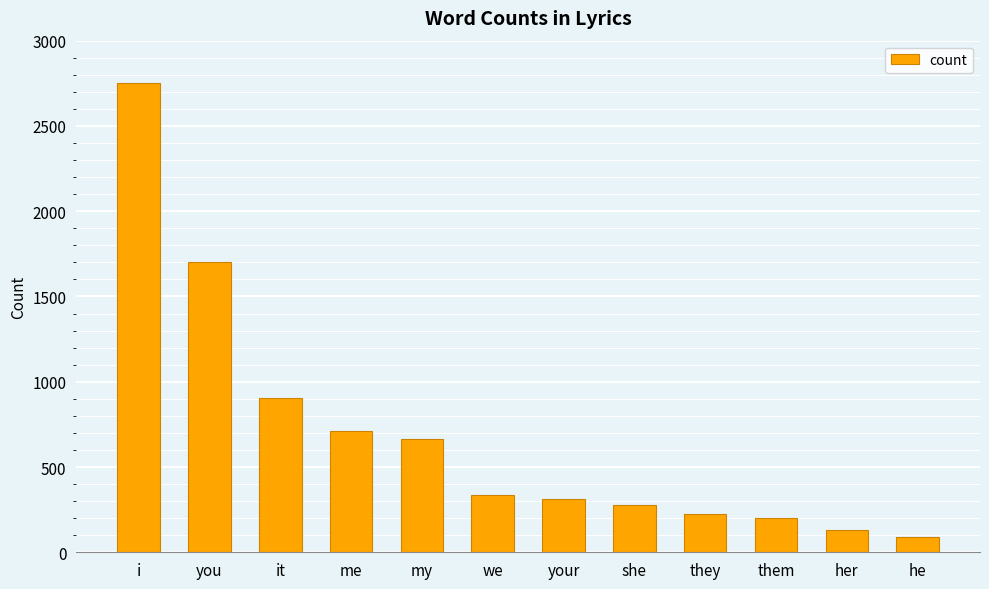

Which label corresponds to the largest value in the chart?

i